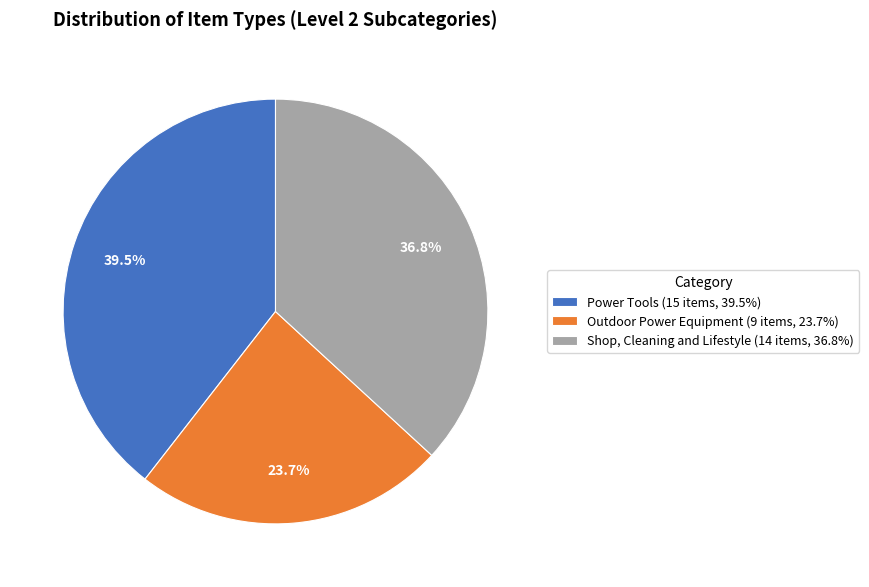

Rank the categories by value from lowest to highest.

Outdoor Power Equipment, Shop, Cleaning and Lifestyle, Power Tools